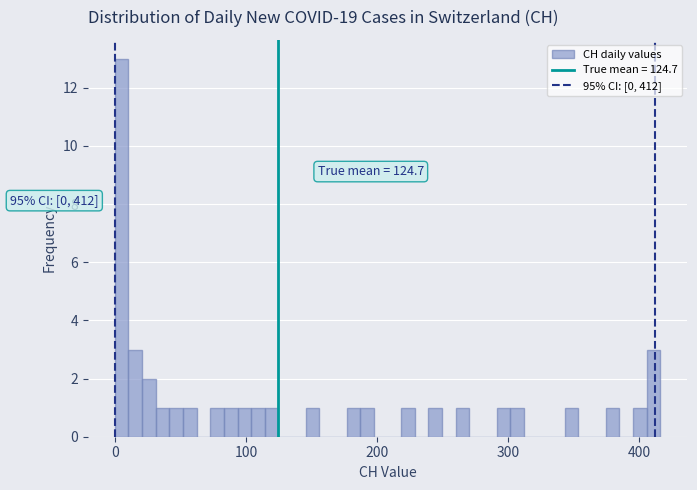

Read against the x-axis, roughly where is the centre of the tallest bar?

10